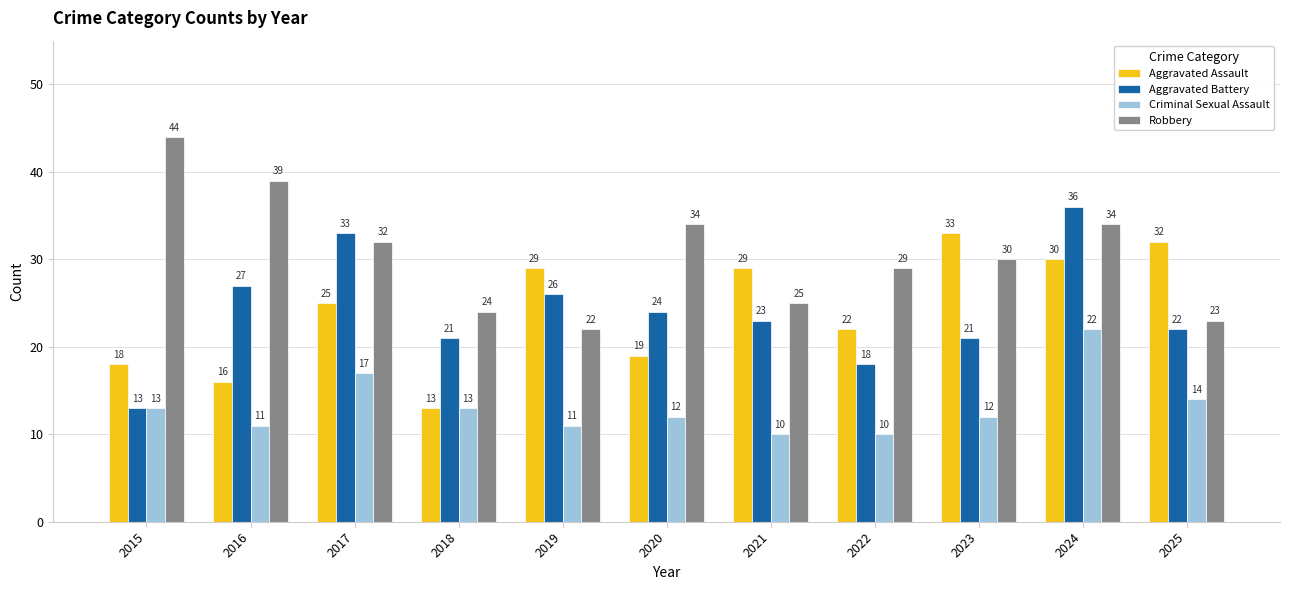

Reading left to right, what are all the values shown in this chart?

Aggravated Assault: 2015=18	2016=16	2017=25	2018=13	2019=29	2020=19	2021=29	2022=22	2023=33	2024=30	2025=32
Aggravated Battery: 2015=13	2016=27	2017=33	2018=21	2019=26	2020=24	2021=23	2022=18	2023=21	2024=36	2025=22
Criminal Sexual Assault: 2015=13	2016=11	2017=17	2018=13	2019=11	2020=12	2021=10	2022=10	2023=12	2024=22	2025=14
Robbery: 2015=44	2016=39	2017=32	2018=24	2019=22	2020=34	2021=25	2022=29	2023=30	2024=34	2025=23